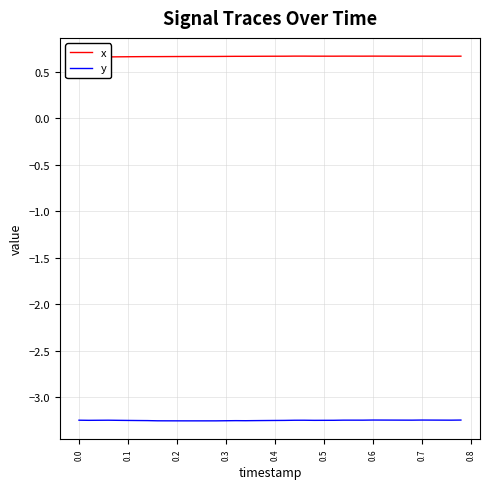

In y, how many points are lower than both neighbors (excluding endpoints)?

7